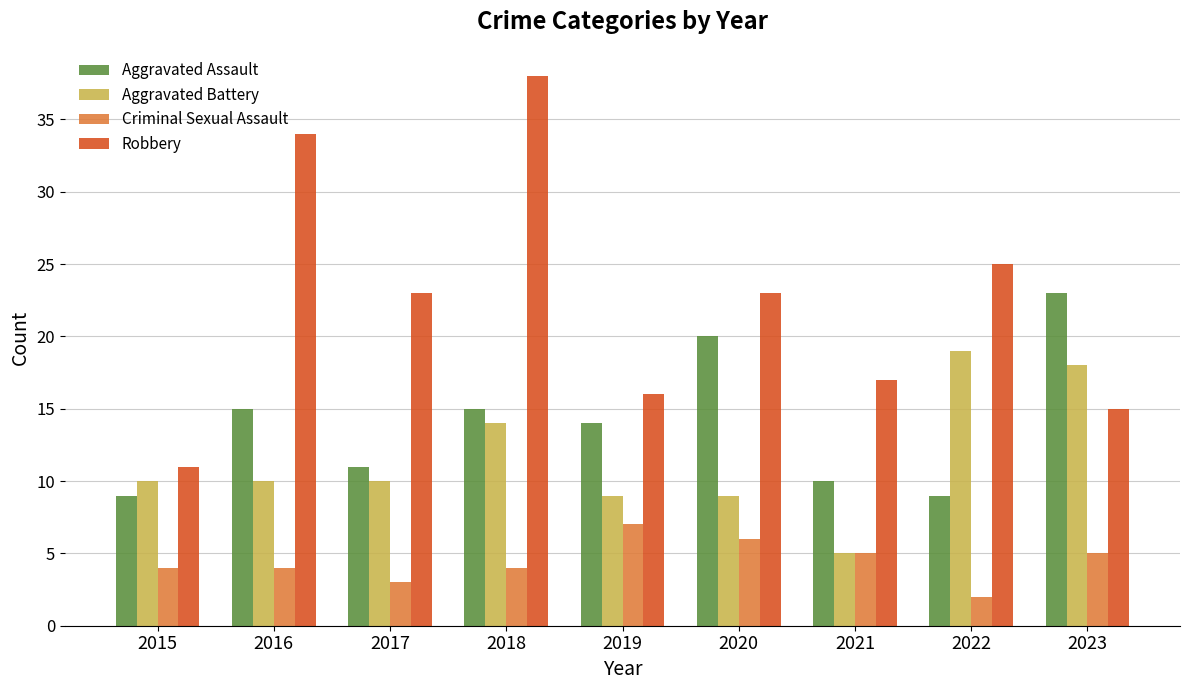

What value does the Criminal Sexual Assault series have at 2018?

4